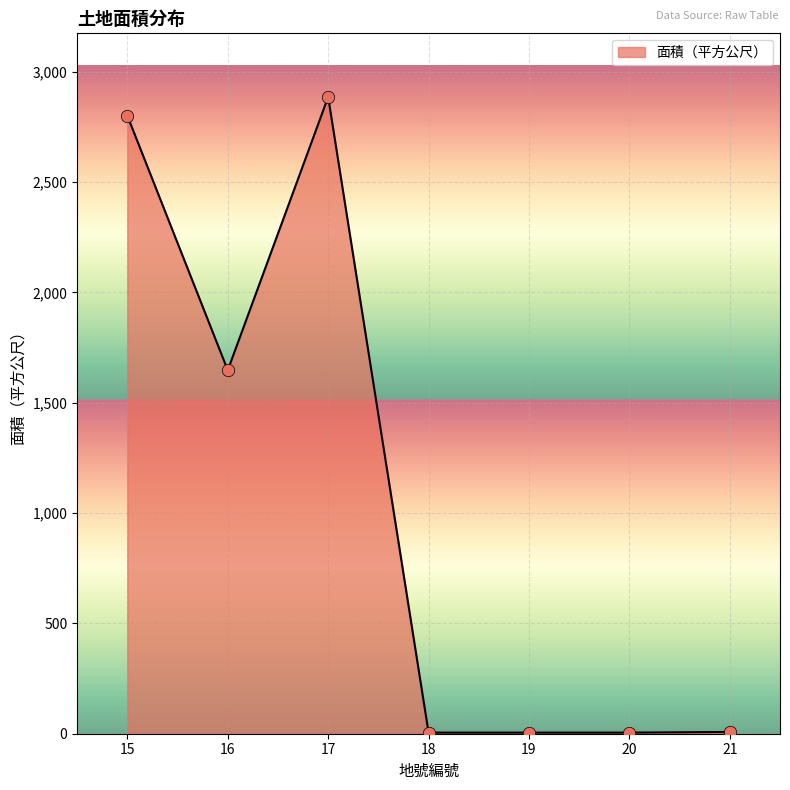

What is the change in value from 15 to 17?

+85.0